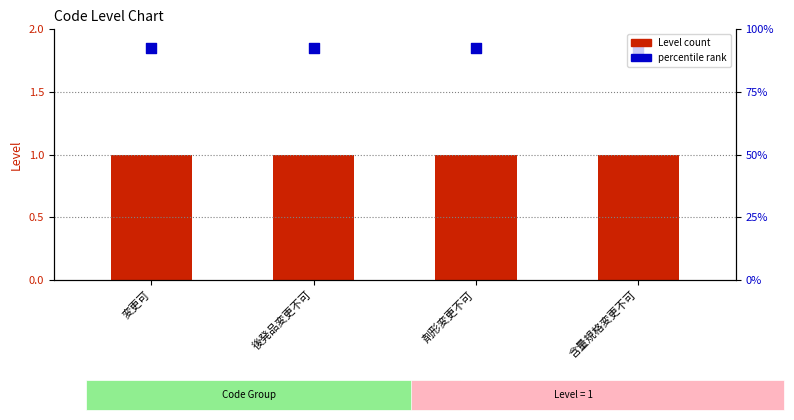

Which series has the widest spread of Y values?

Level